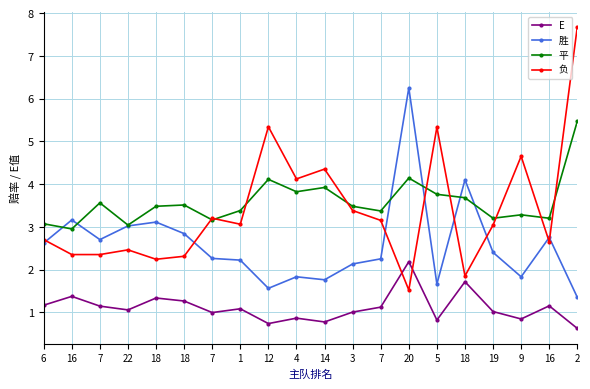

What is the smallest value displayed?

0.6